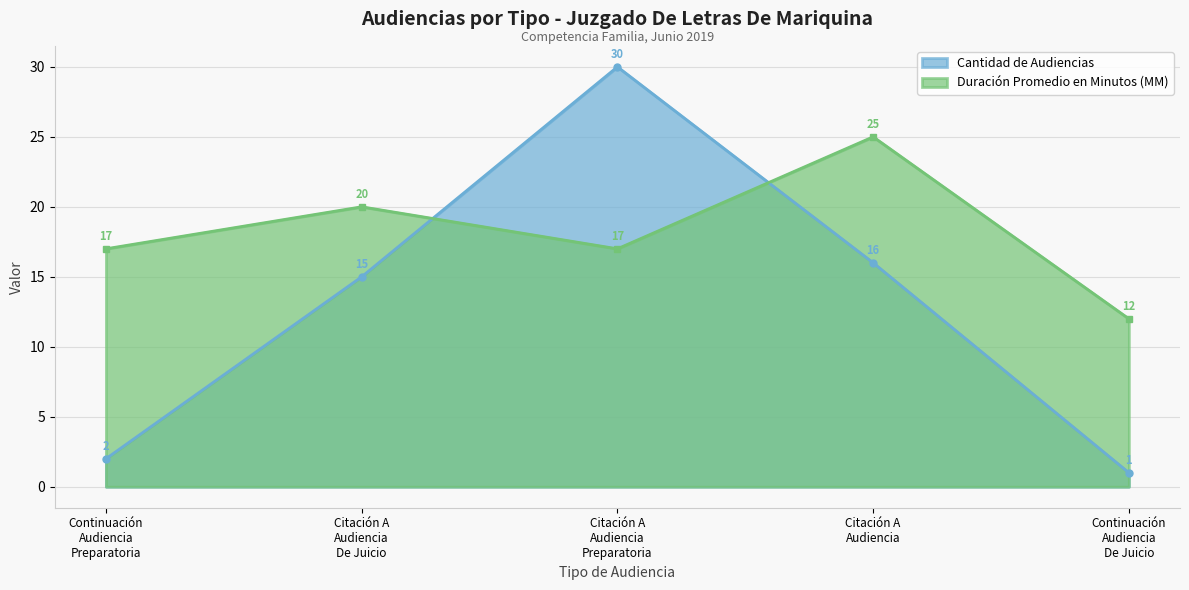

At which category does Cantidad de Audiencias reach its first local peak?

Citación A
Audiencia
Preparatoria